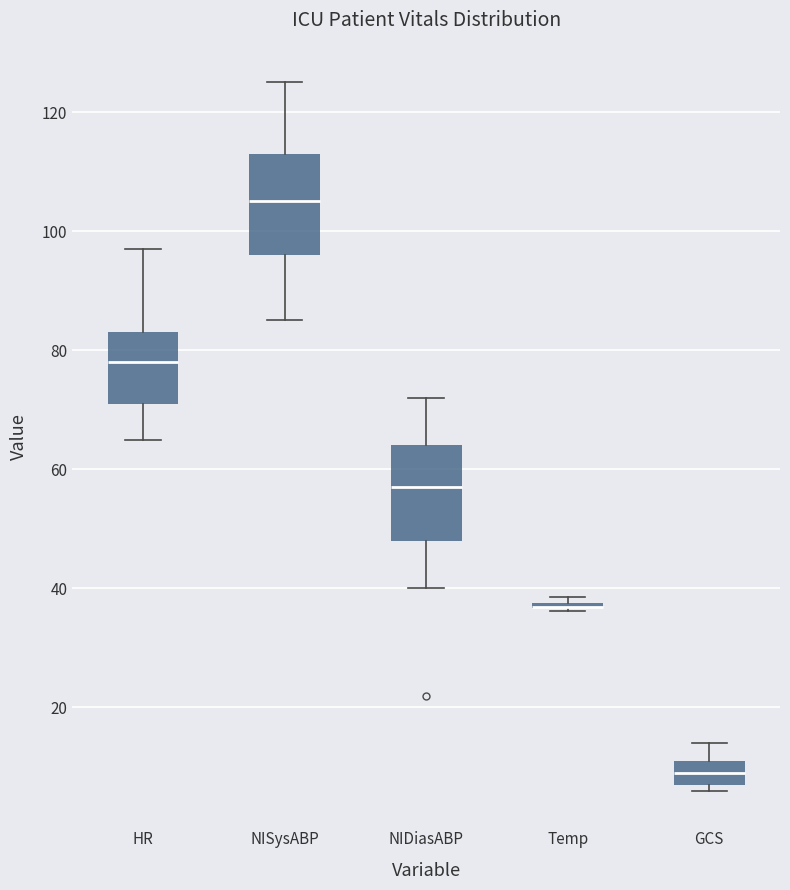

Where is the upper edge of the box for NIDiasABP on the y-axis? The values are not printed on the chart, so give them approximately, as read against the axis.

64